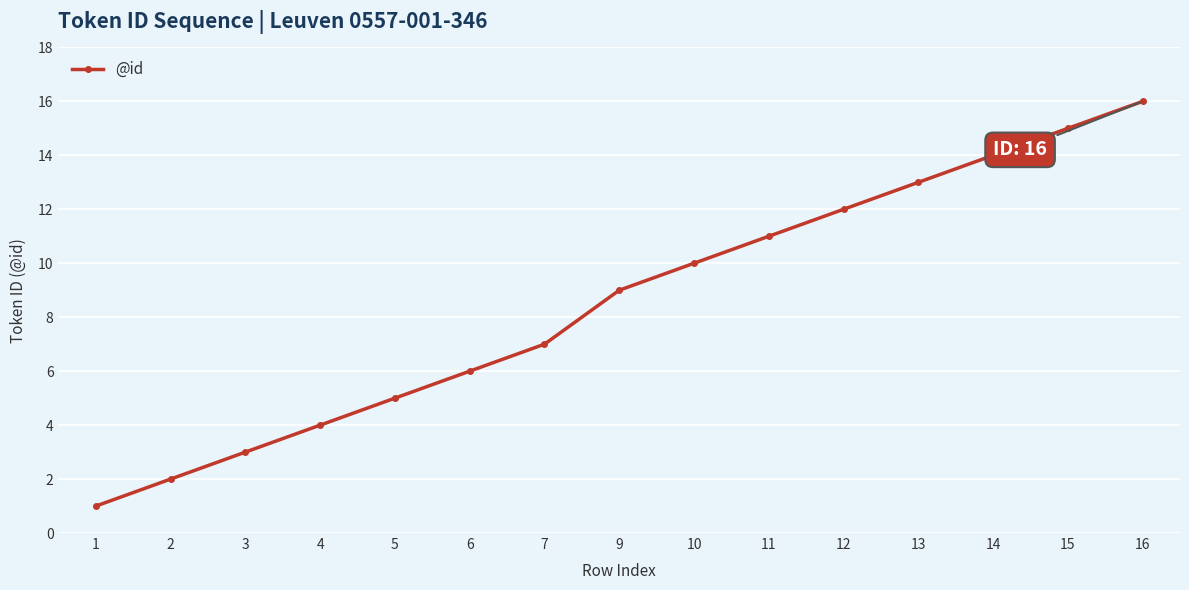

What is the approximate value at 3?

3